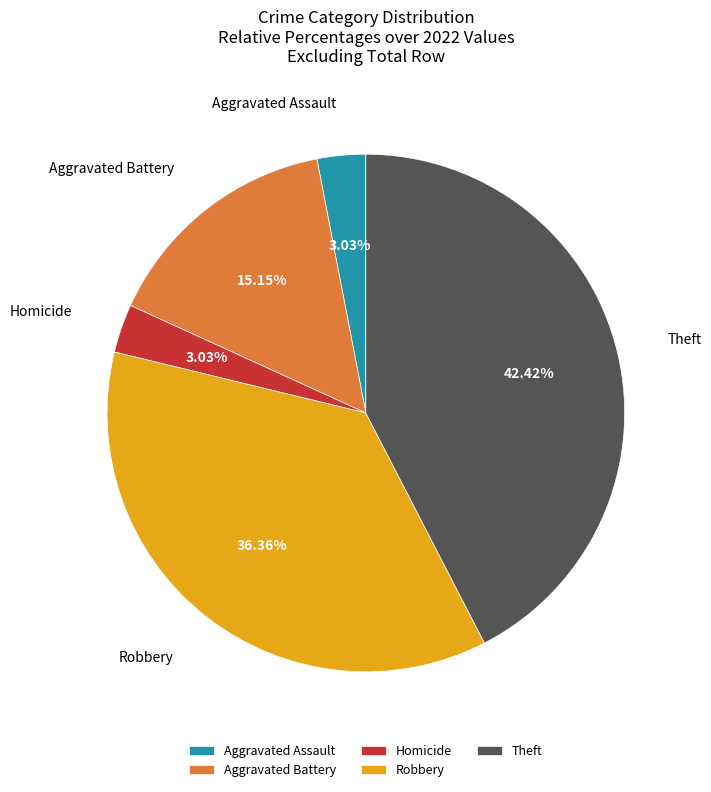

Between Aggravated Battery and Theft, which is larger?

Theft